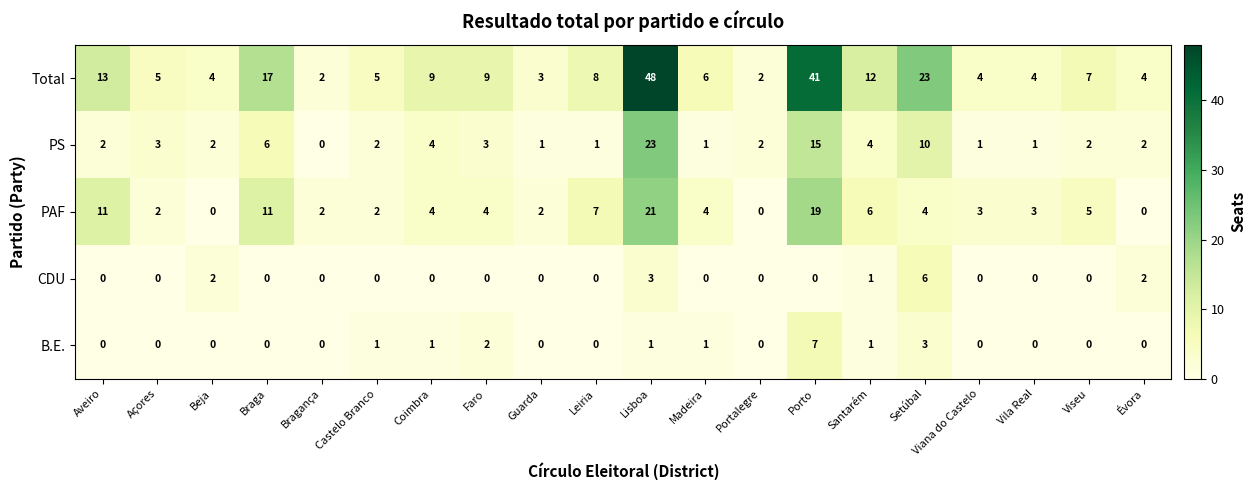

True or false: Total has a value of 7 at Évora.

False